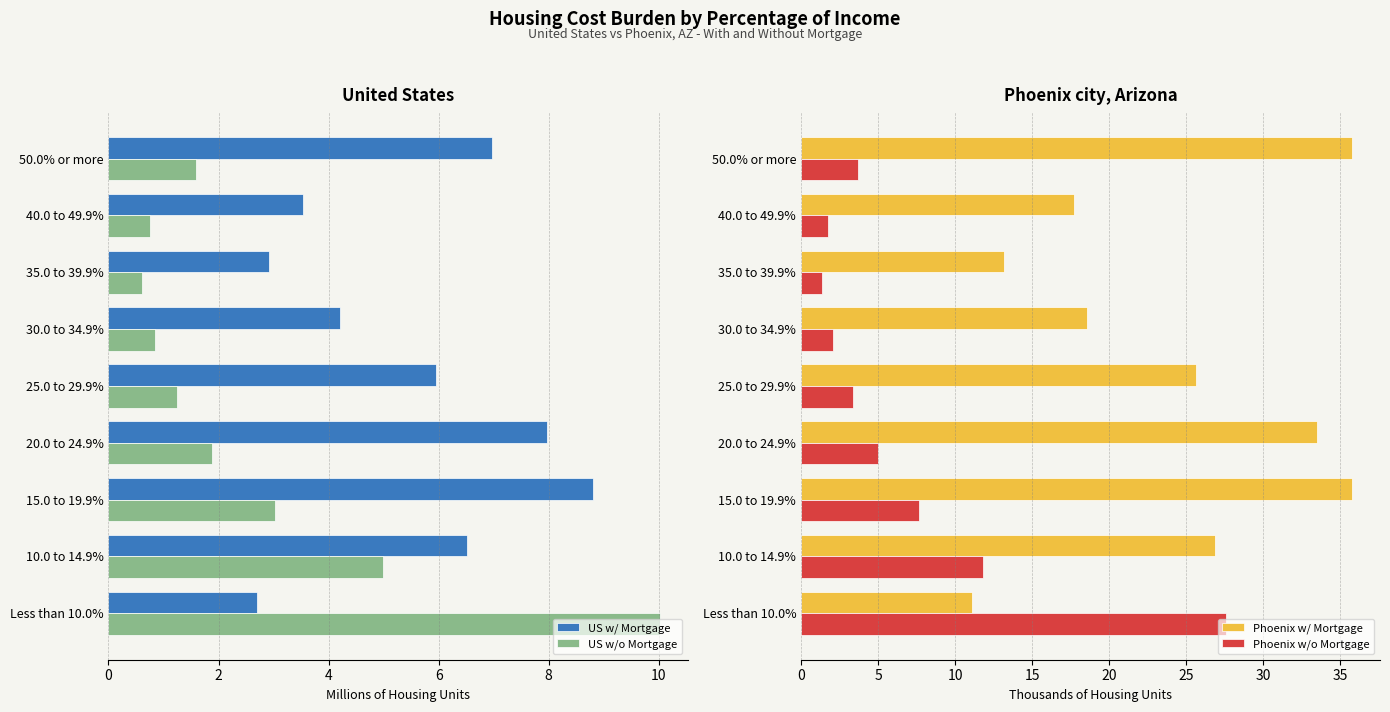

What is the average value of the US w/o Mortgage series?

2.8